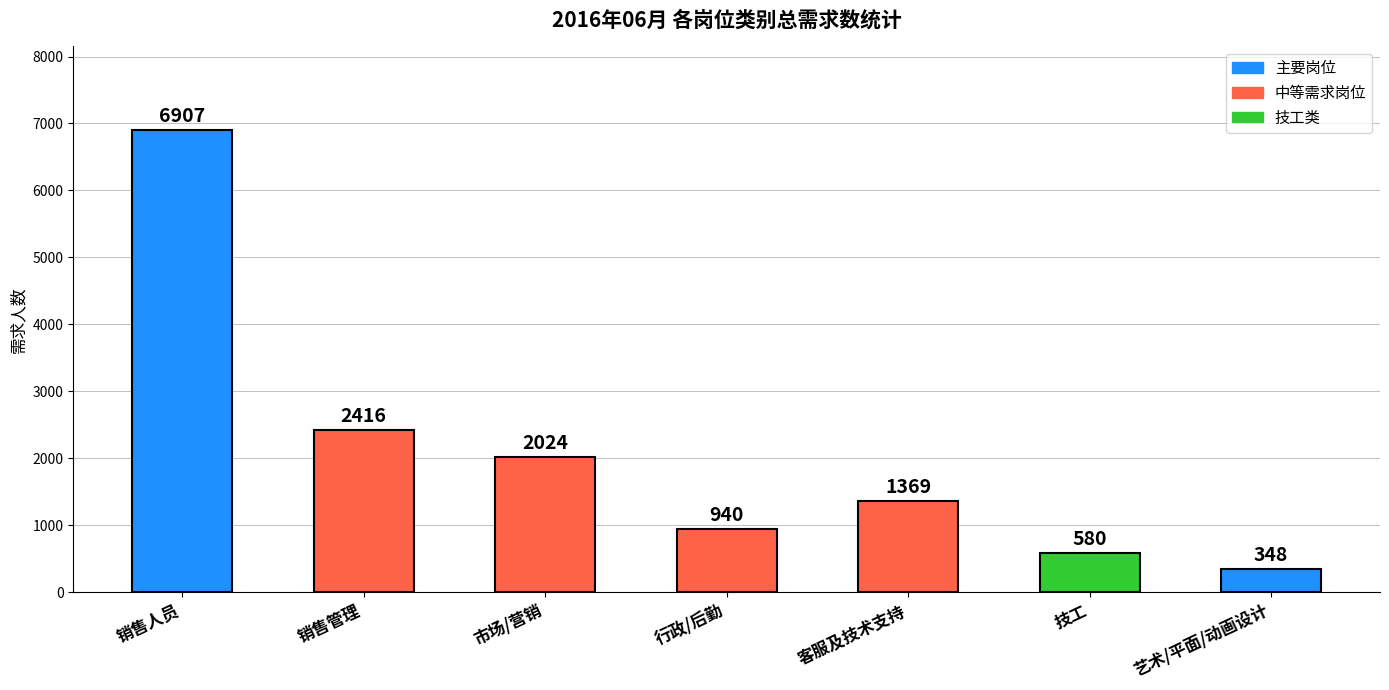

Reading left to right, list all the values displayed in this chart.

6907	2416	2024	940	1369	580	348